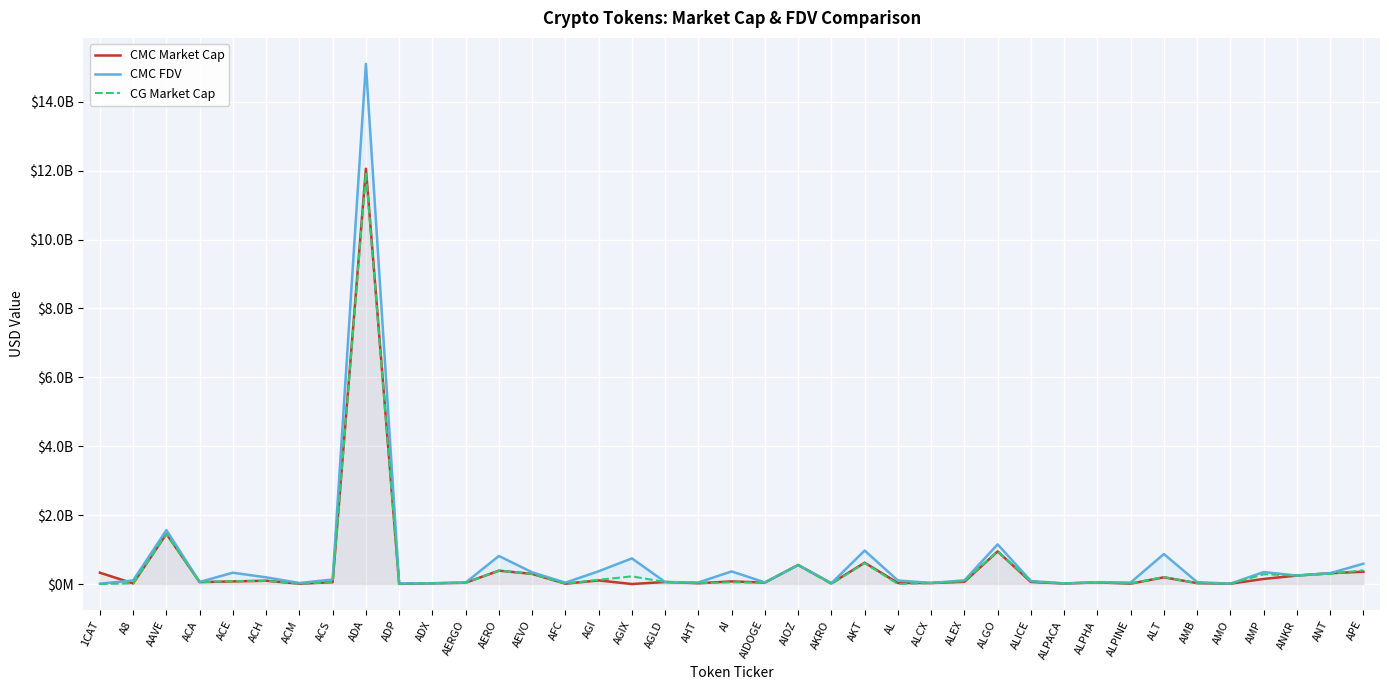

Where is the first local minimum for CG Market Cap?

ACA